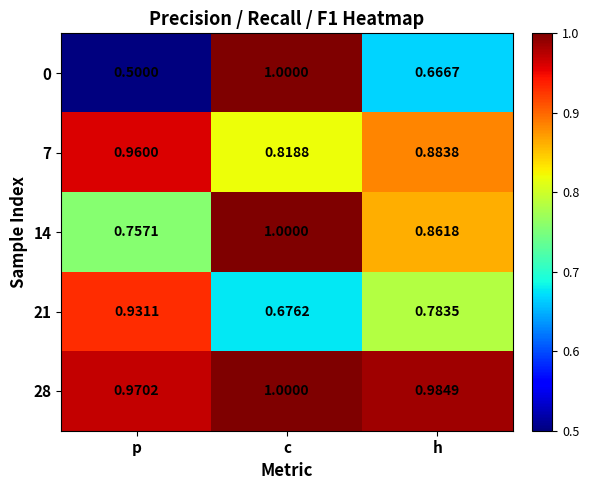

Where is 0 nearest to the value 0?

p